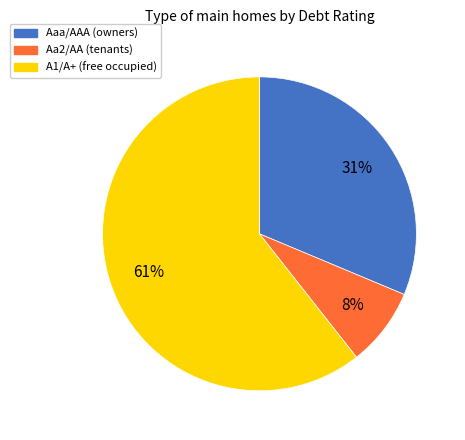

Is it true that Aa2/AA is 22% of the pie?

False